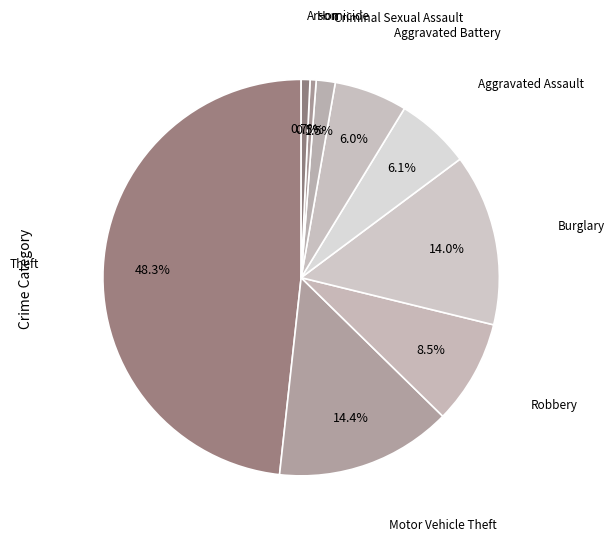

Count the number of slices in the pie.

9